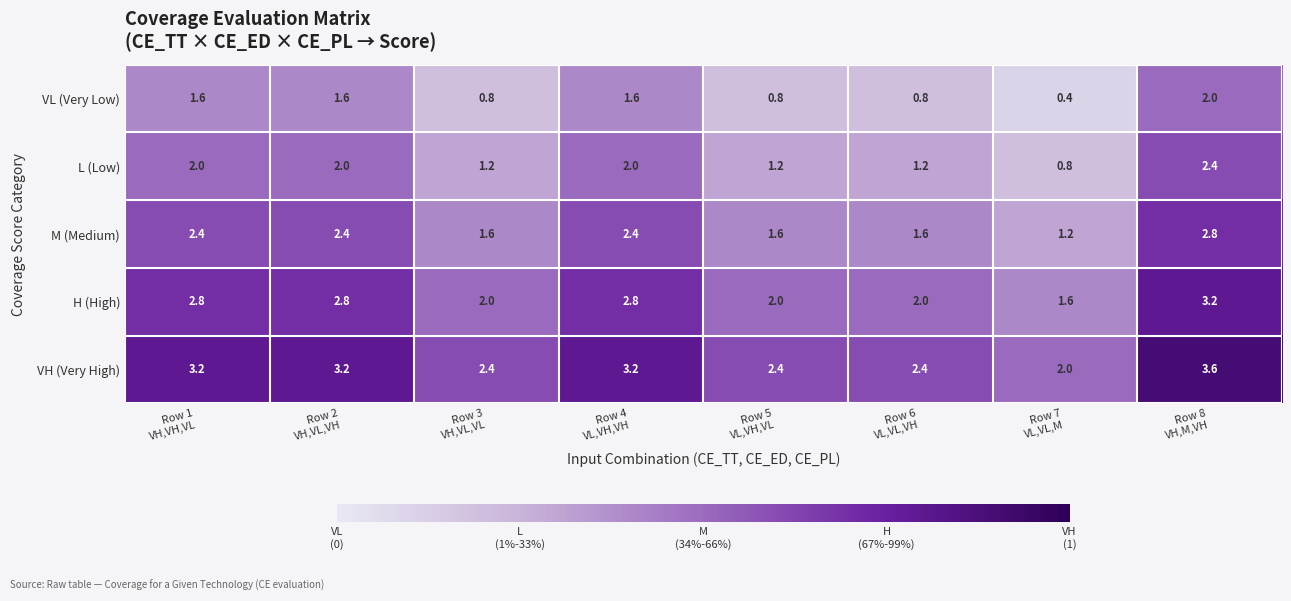

List the series in order of their peak value, lowest first.

VL (Very Low), L (Low), M (Medium), H (High), VH (Very High)